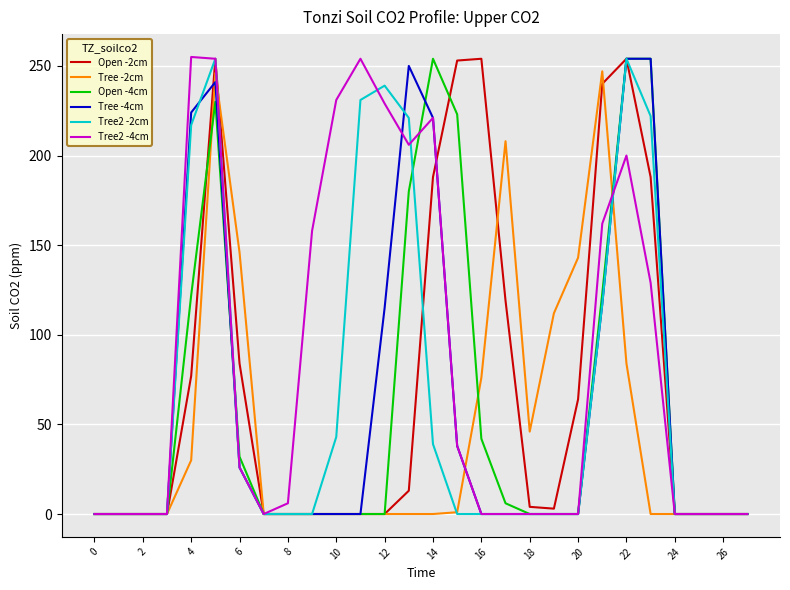

At how many categories does at least one series exceed 205?

13